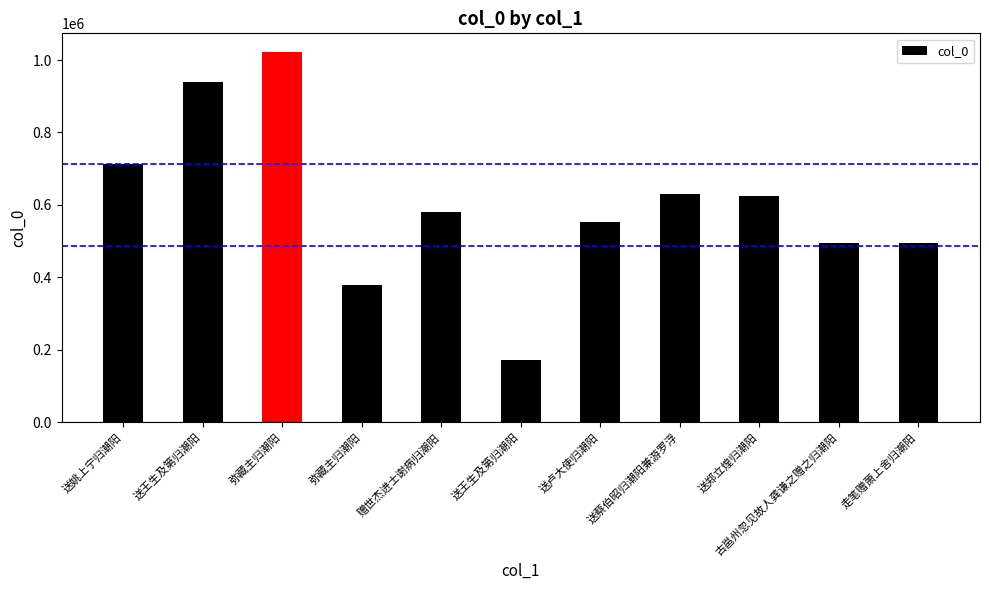

The chart shows a value of 230605 at 走笔赠萧上舍归潮阳. True or false?

False